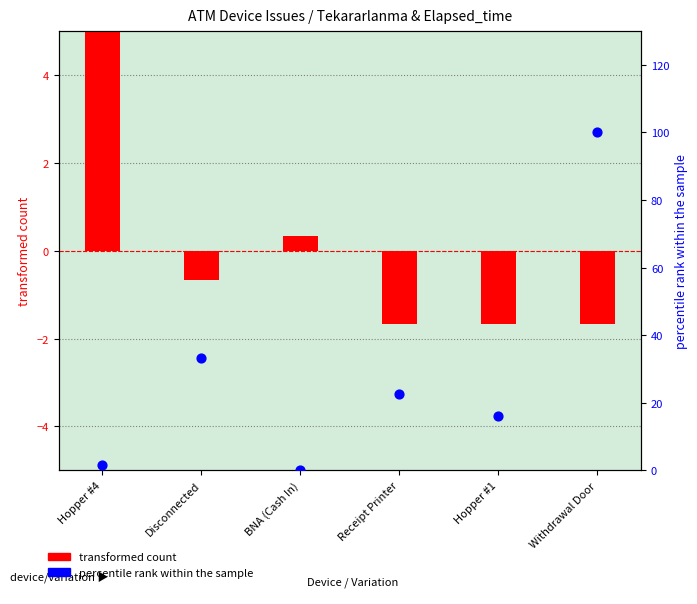

What are all the series names shown in the legend?

transformed count, percentile rank within the sample